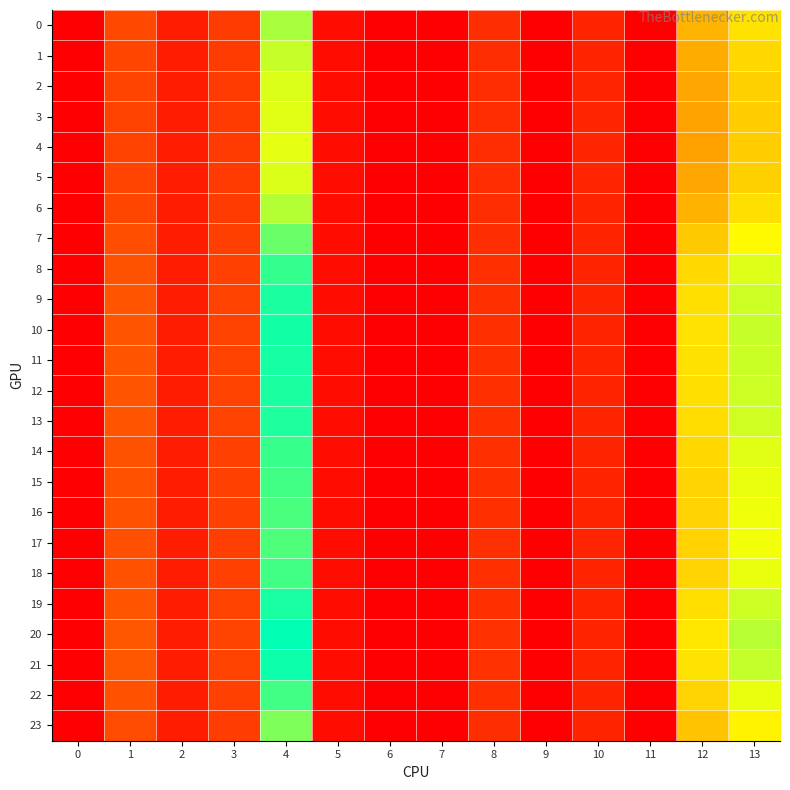

At which category is the sum across all series the highest?

4